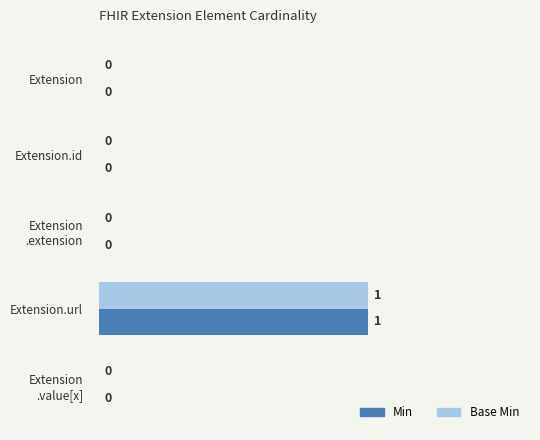

Count the number of data series in this chart.

2